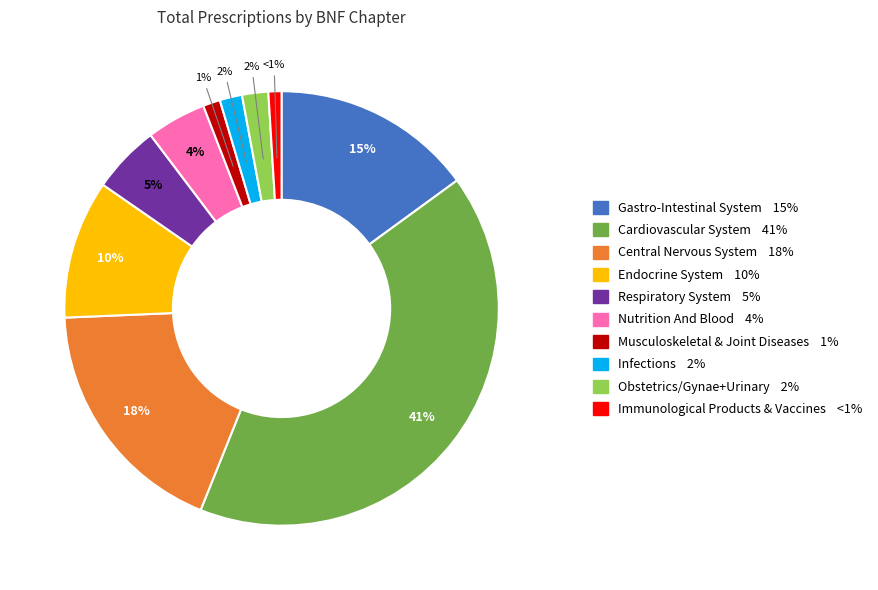

Is there any slice that represents more than half of the pie?

No